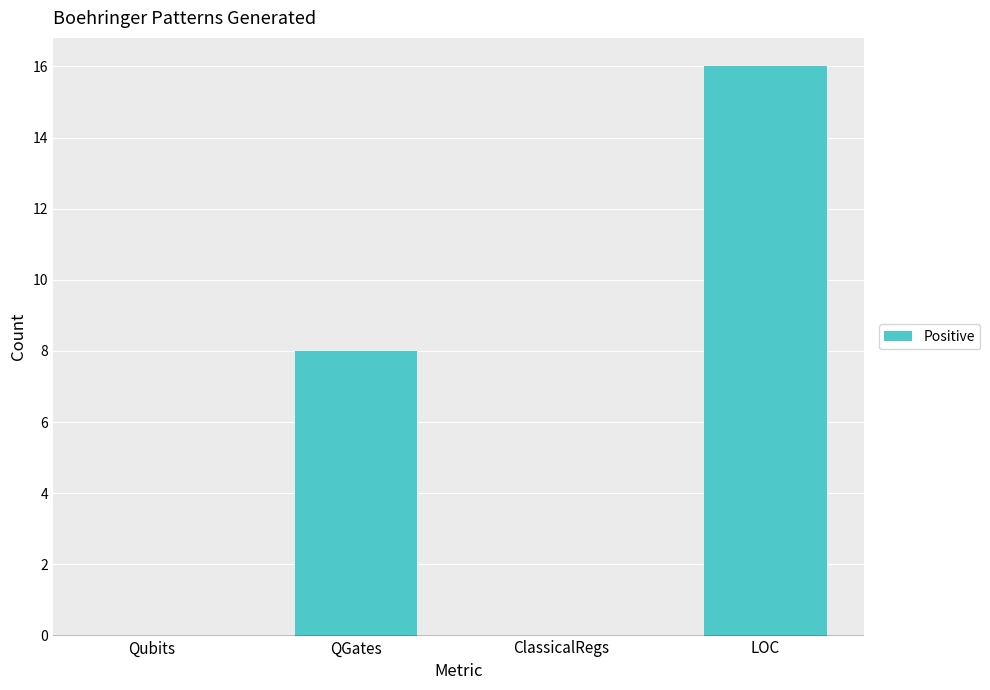

Count the number of categories in the chart.

4